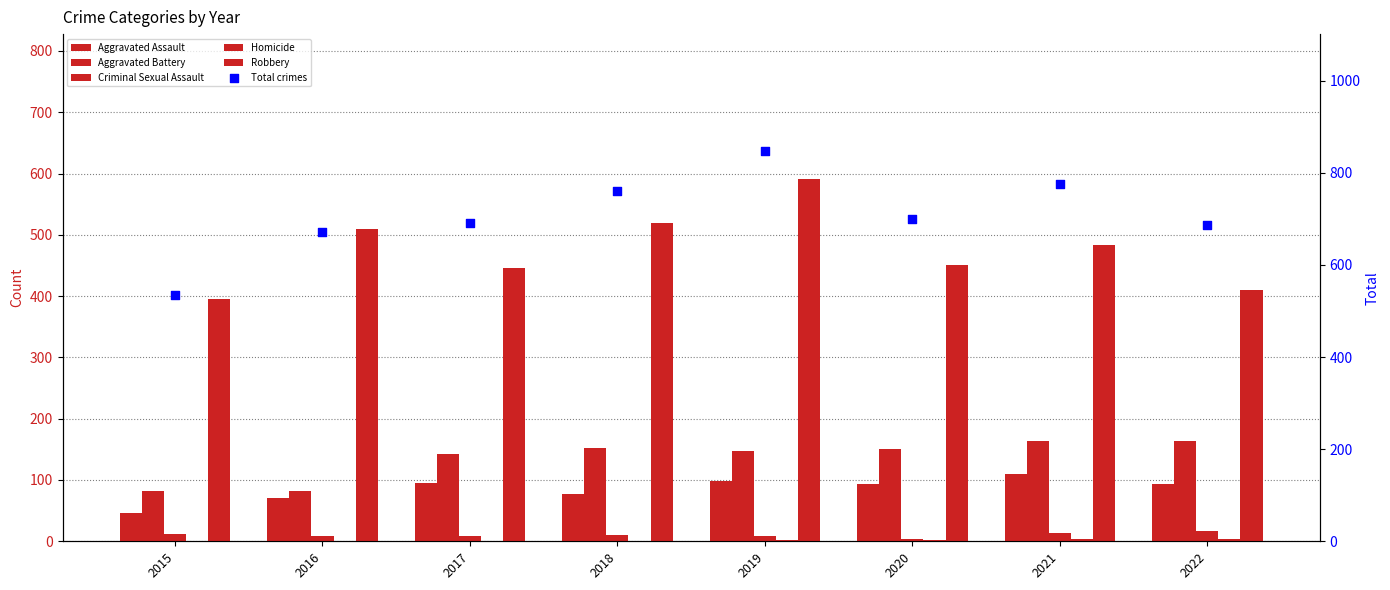

What is the total value across all series at 2018?

1520